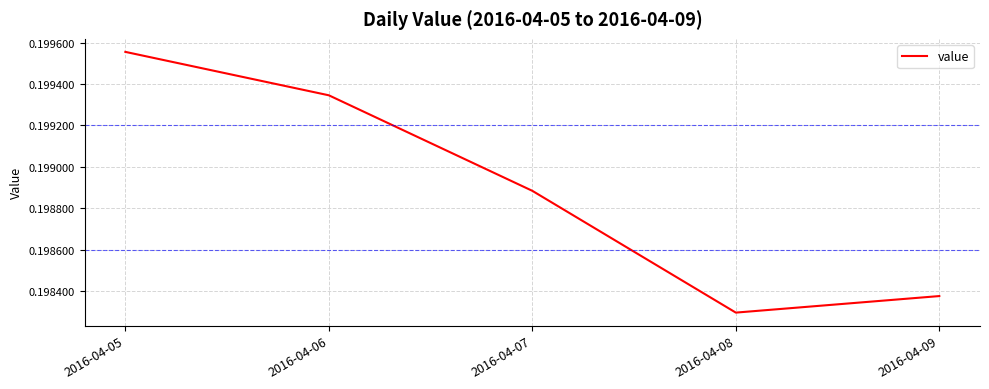

True or false: there are more than 2 points higher than both neighbors.

False